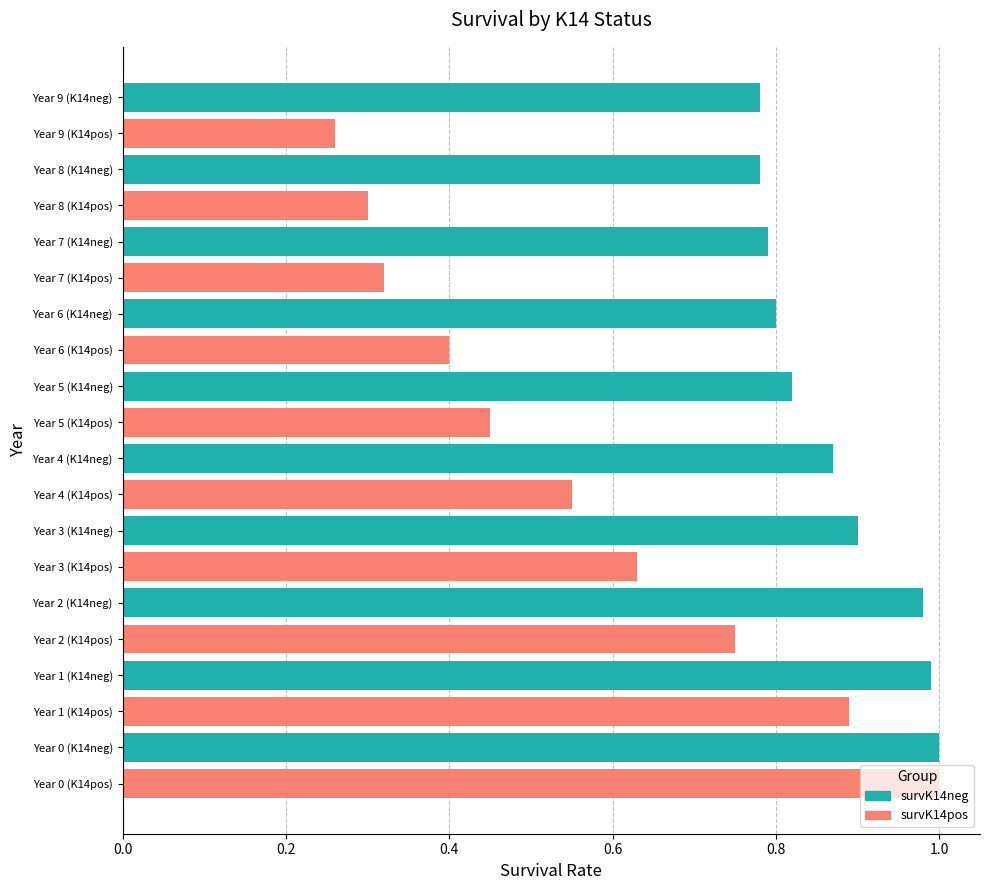

At which label is survK14pos closest to 0?

Year 9 (K14pos)